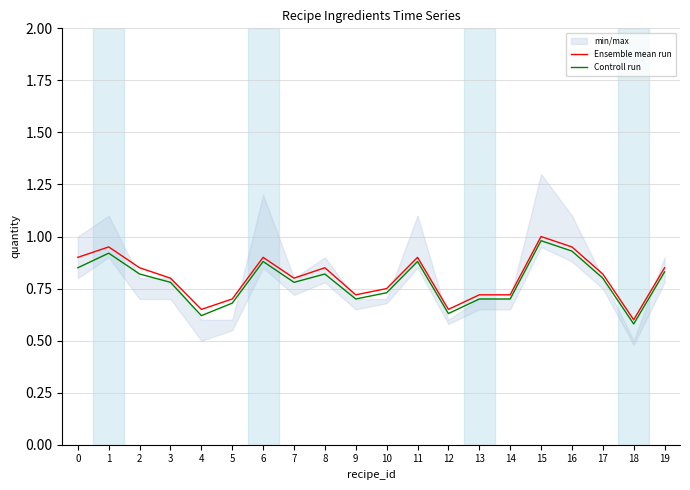

How many interior local valleys does the Controll run series have?

5